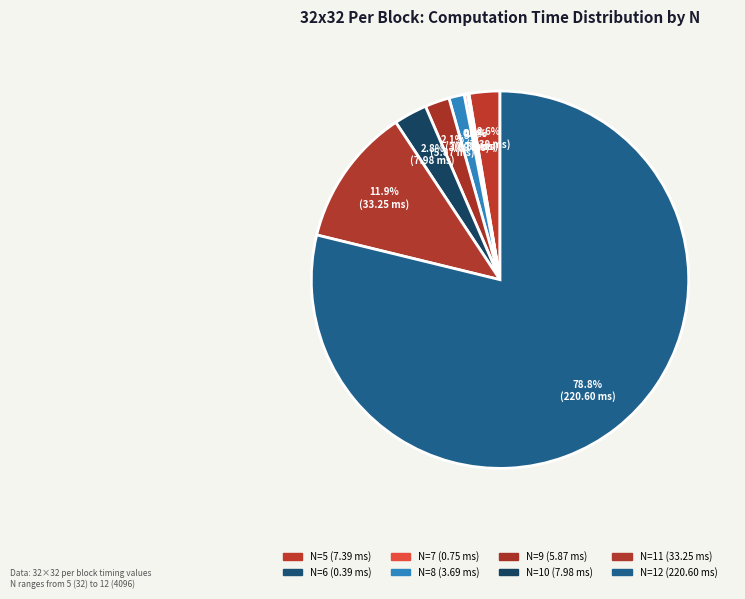

Which slice represents more than half of the pie?

12